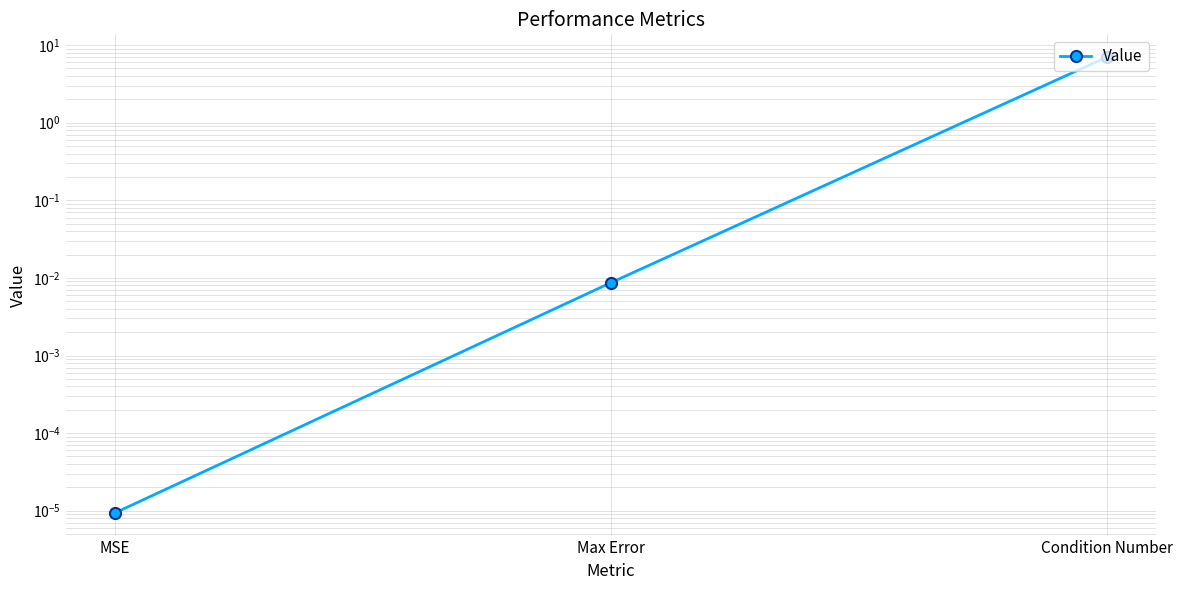

Is it true that the value at Condition Number is 10.8?

False